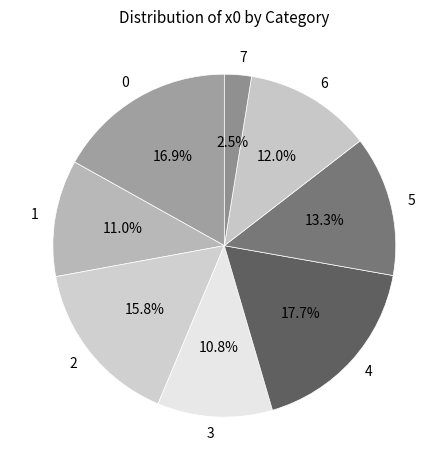

How many segments does this pie chart have?

8